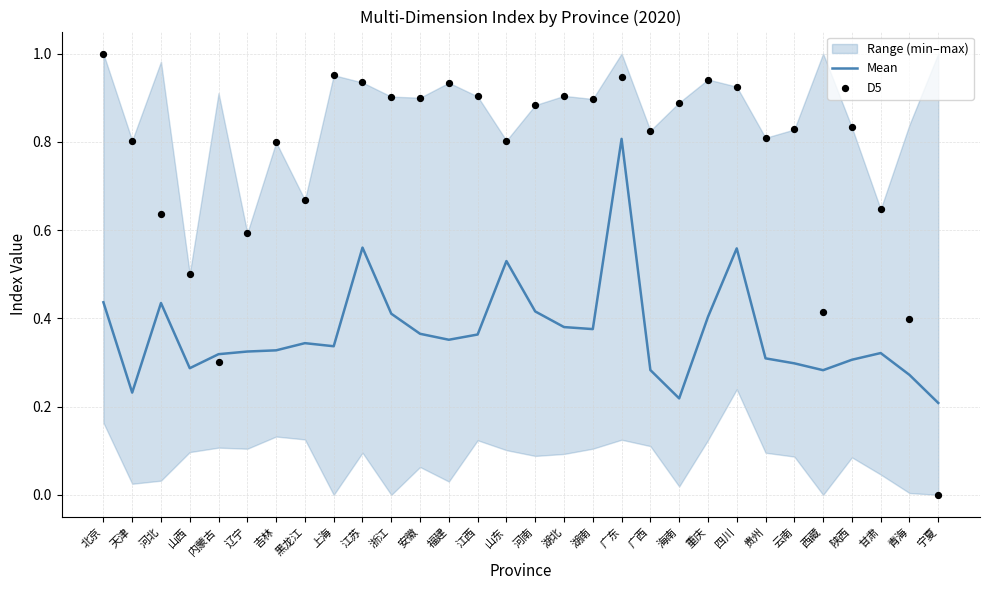

At how many categories does at least one series exceed 0?

30